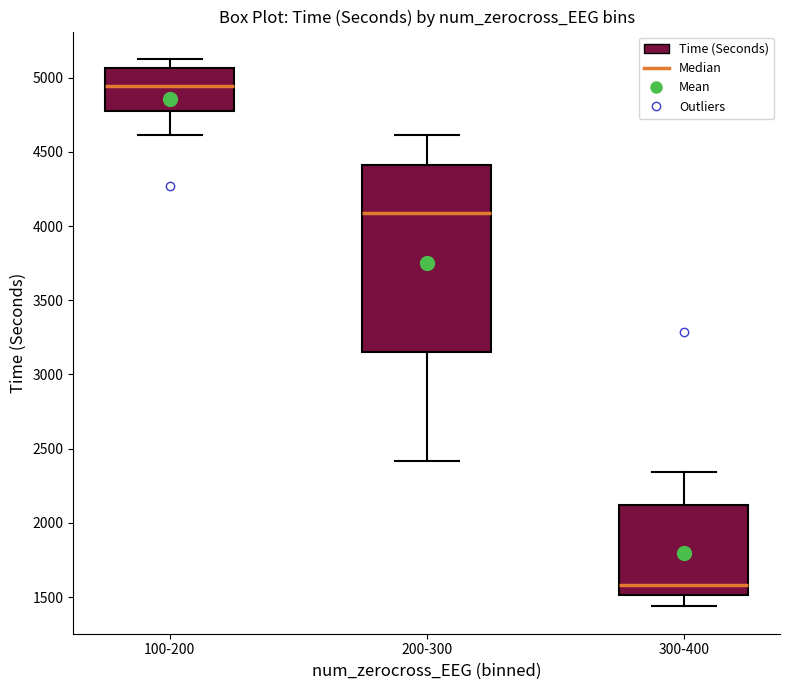

Reading left to right, read every box against the y-axis: the position of its median line, the range the box covers, and the ends of its whiskers. The values are not printed on the chart, so give them approximately, as read against the axis.

100-200: median 4950, box 4800 to 5050, whiskers 4600 to 5150
200-300: median 4100, box 3150 to 4400, whiskers 2400 to 4600
300-400: median 1600, box 1500 to 2100, whiskers 1450 to 2350